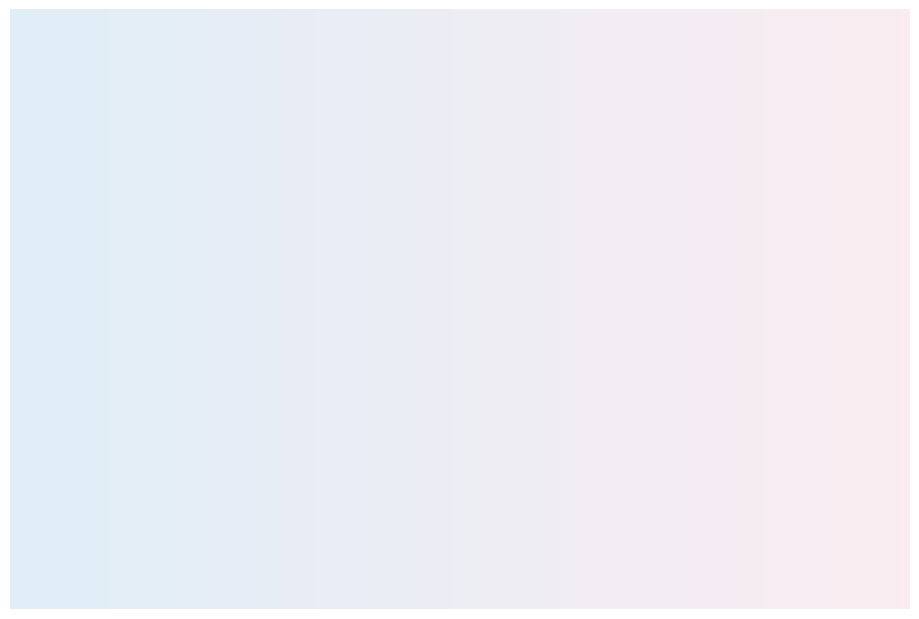

To the nearest percent, what is the combined percentage of 9 and 15?

22%